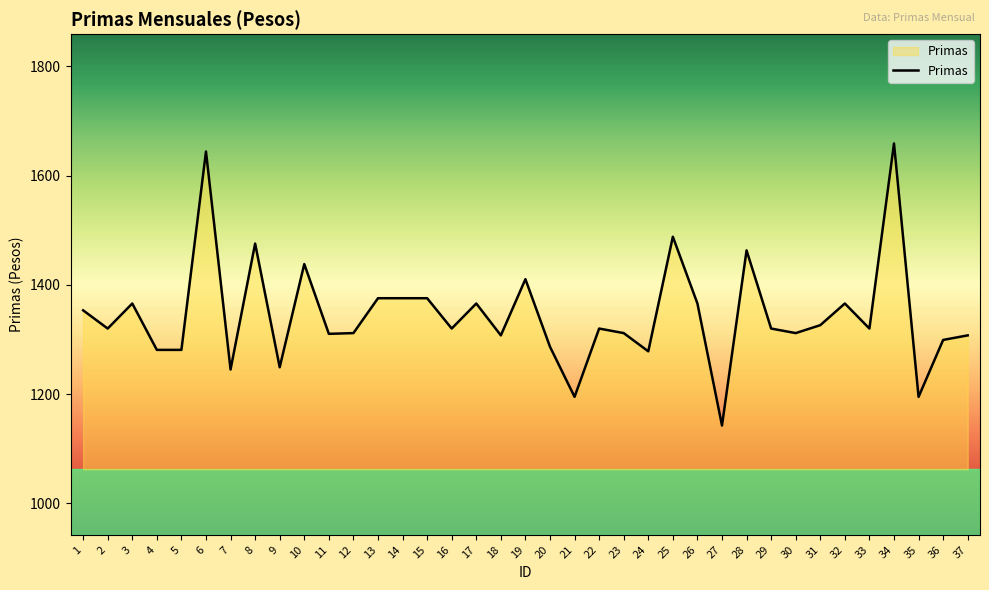

Approximately how many times larger is the value at 27 compared to 16?

0.9